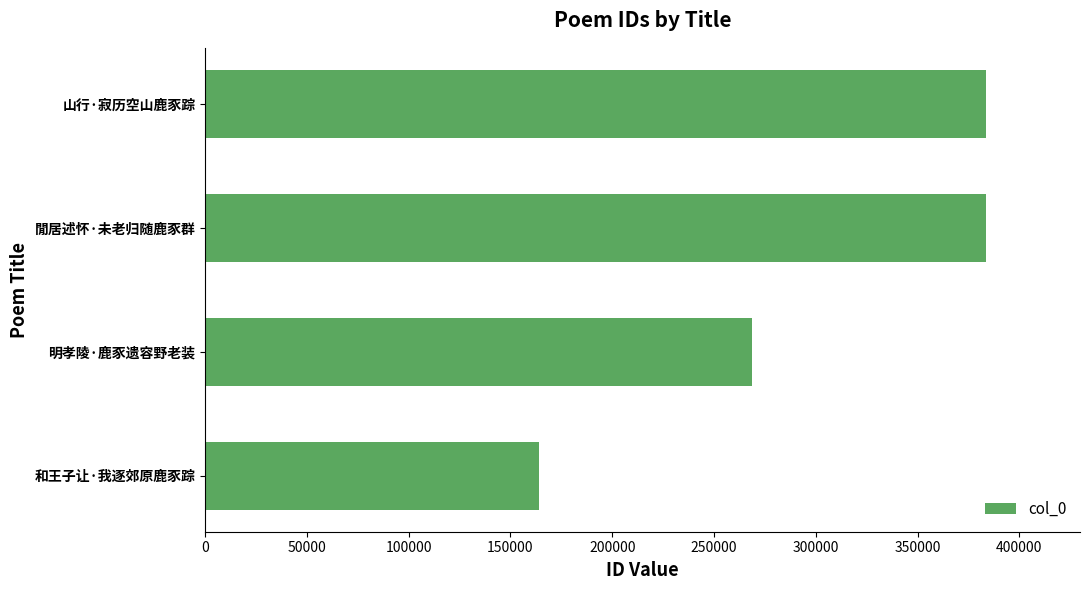

What is the minimum value shown in the chart?

163778